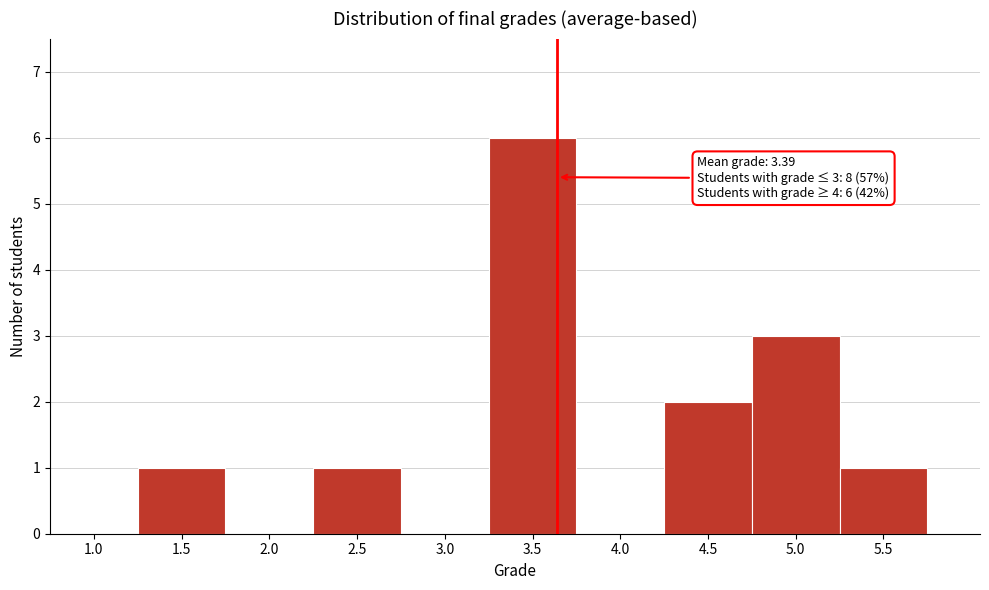

Reading left to right, transcribe all the data shown in this chart.

1.0=0	1.5=1	2.0=0	2.5=1	3.0=0	3.5=6	4.0=0	4.5=2	5.0=3	5.5=1